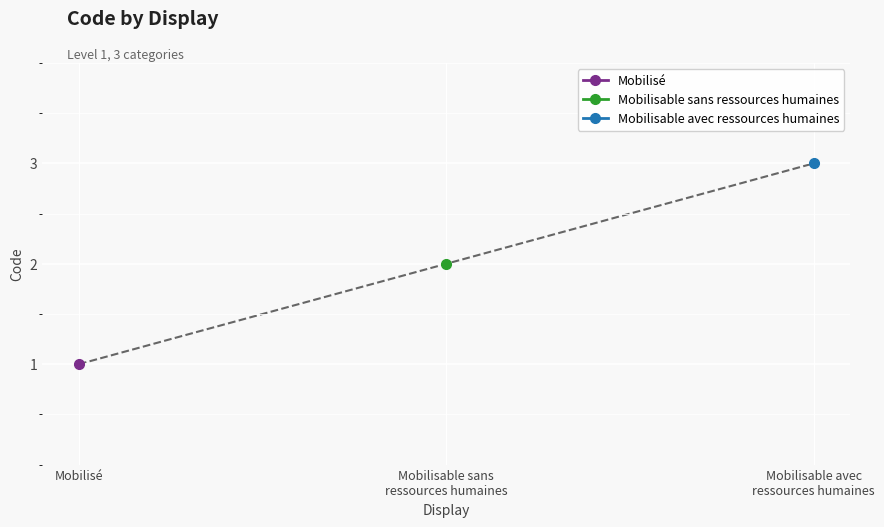

Reading right to left, list all the values displayed in this chart.

Mobilisable avec ressources humaines=3	Mobilisable sans ressources humaines=2	Mobilisé=1